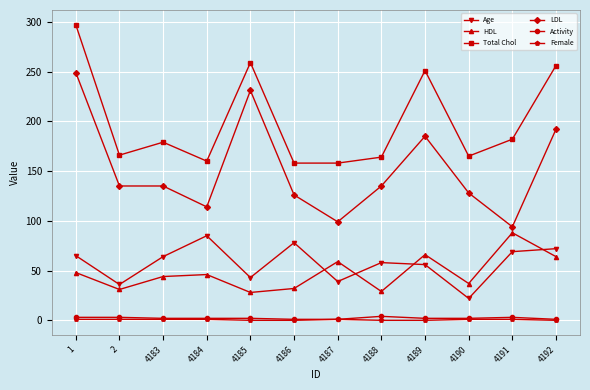

True or false: Activity and Age cross at least once.

False